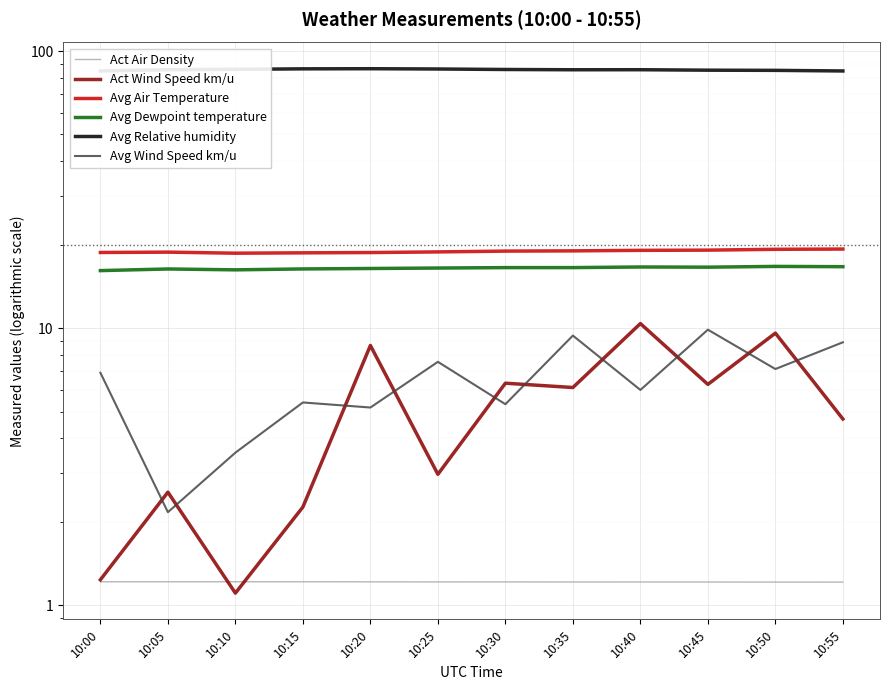

Is the value of Avg Wind Speed km/u at 10:50 greater than the value of Act Air Density at 10:45?

Yes